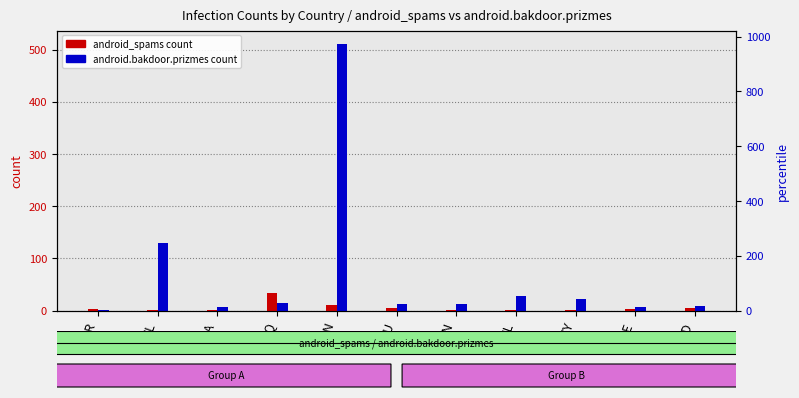

Which series has the largest range (max minus min)?

android.bakdoor.prizmes